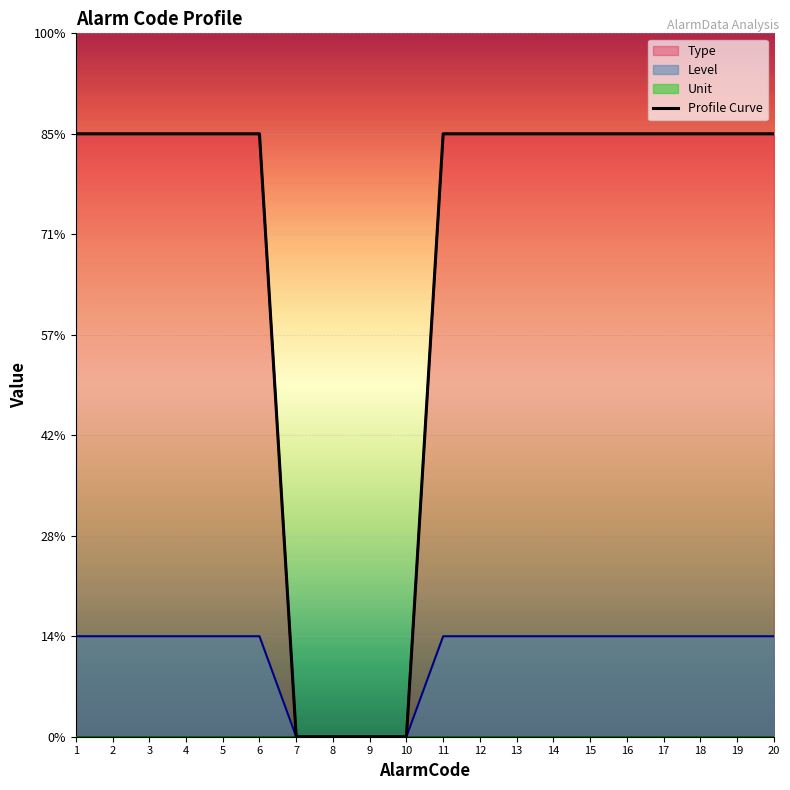

True or false: the data has more than 2 interior local peaks.

False